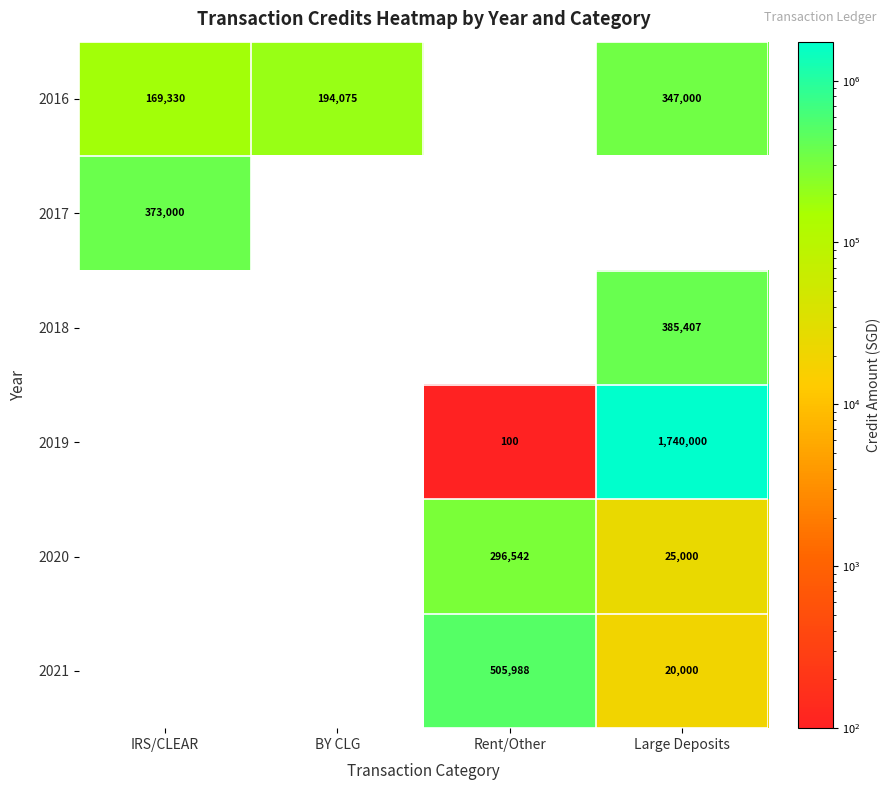

The 2016 series shows 347000 at Large Deposits. True or false?

True